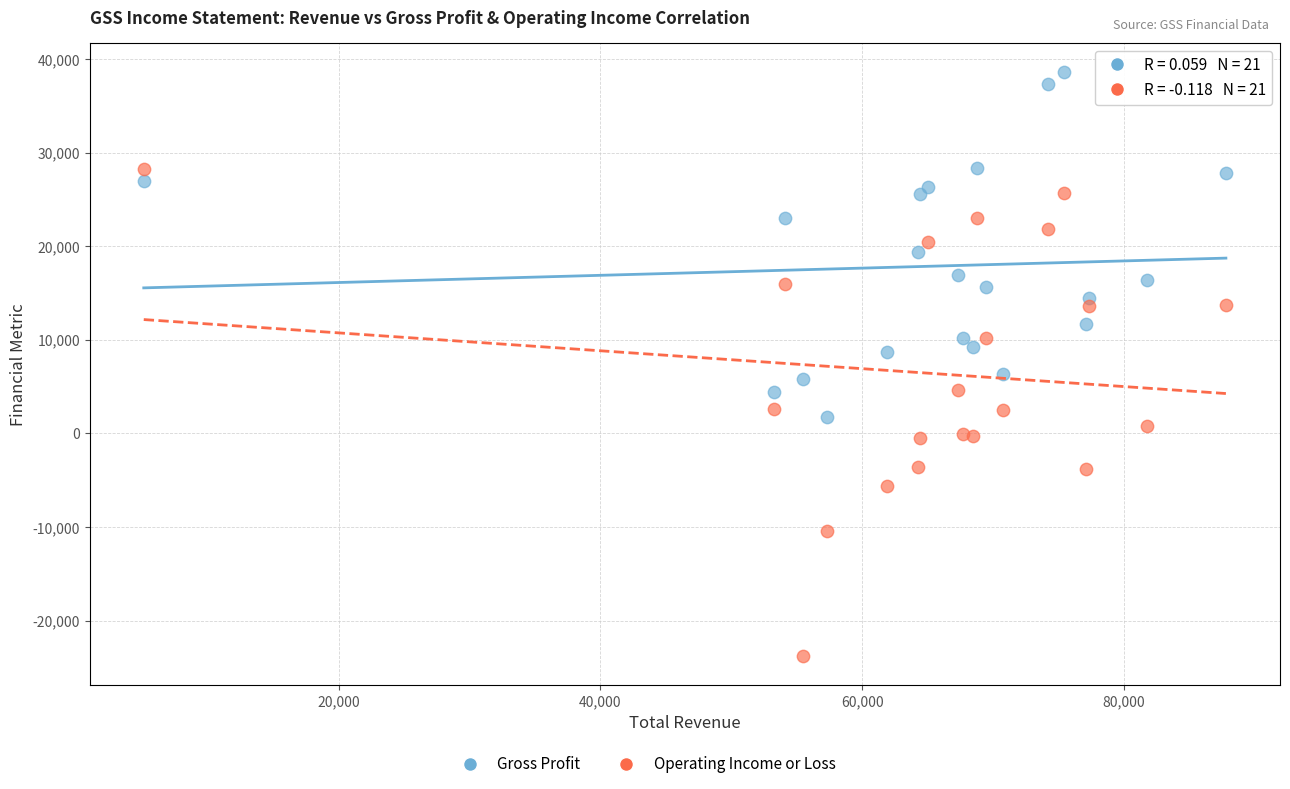

Which series reaches the maximum Y coordinate?

Gross Profit